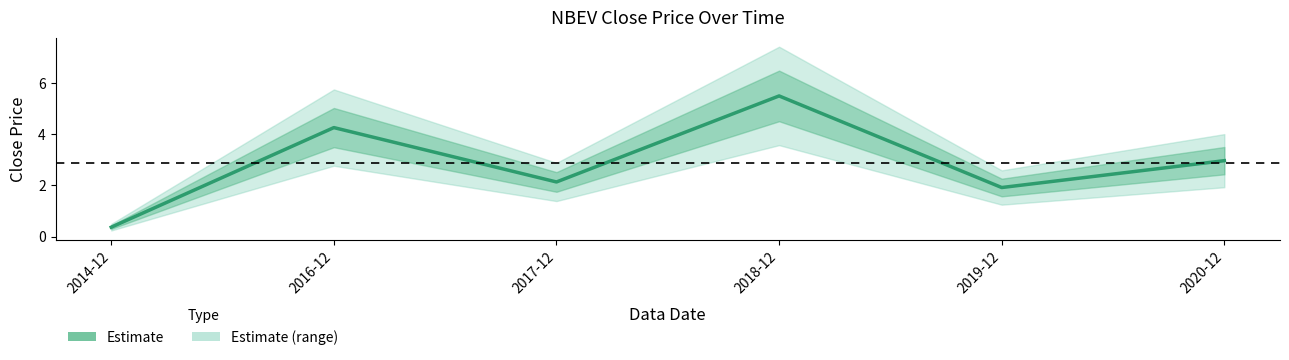

Rank the categories by value from lowest to highest.

2014-12, 2019-12, 2017-12, 2020-12, 2016-12, 2018-12